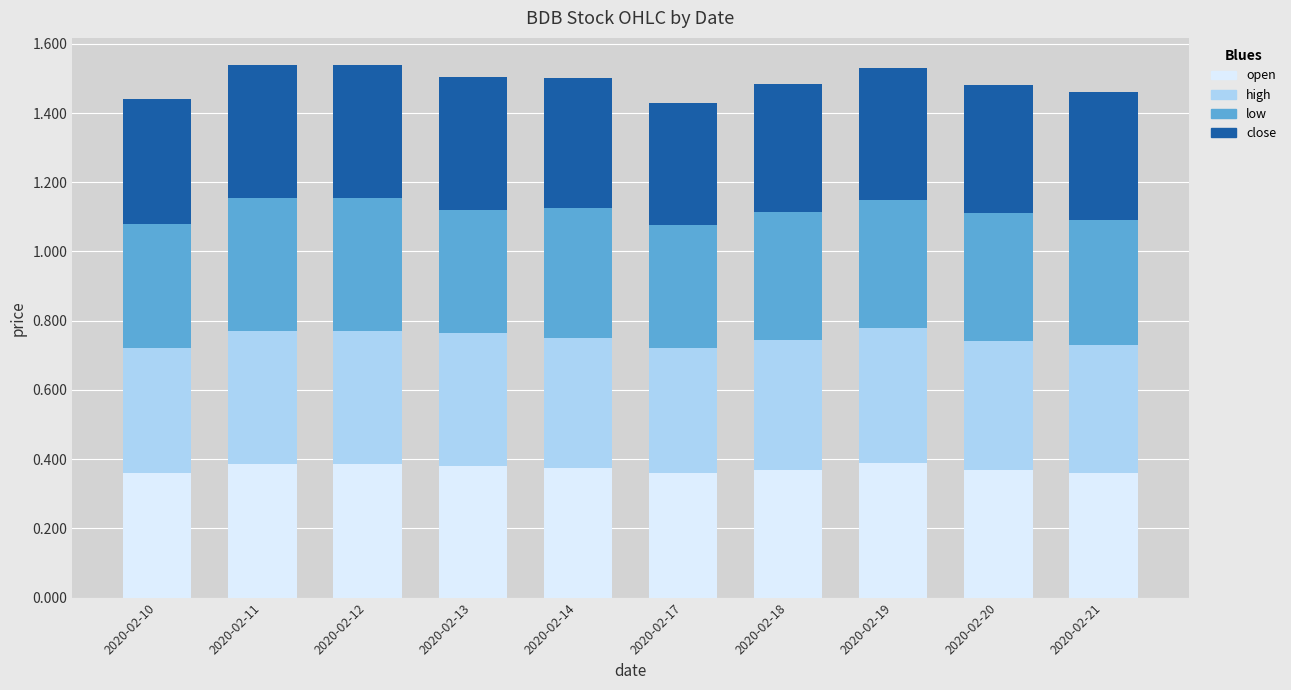

True or false: open has a value of 0.2 at 2020-02-19.

False